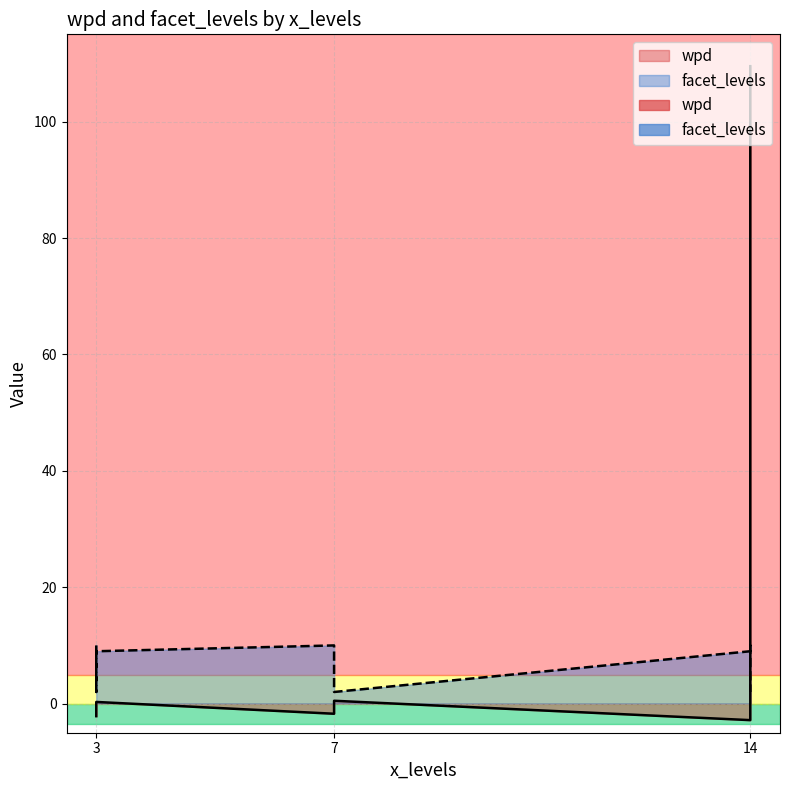

What is the approximate value of wpd at 7?

-0.3